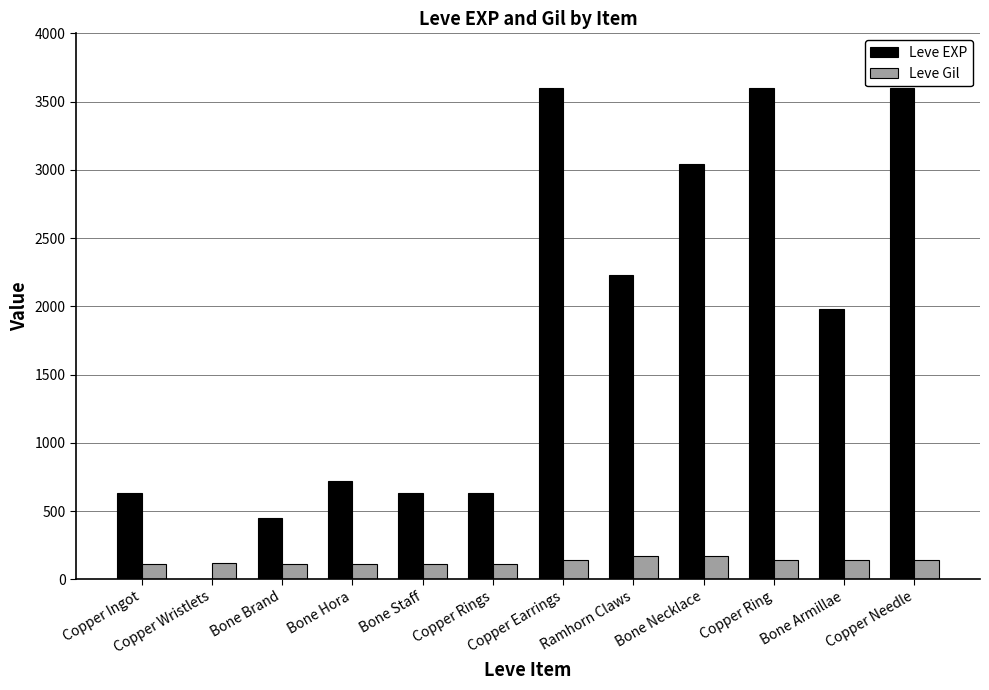

Between Bone Staff and Bone Necklace, which series saw the biggest shift?

Leve EXP